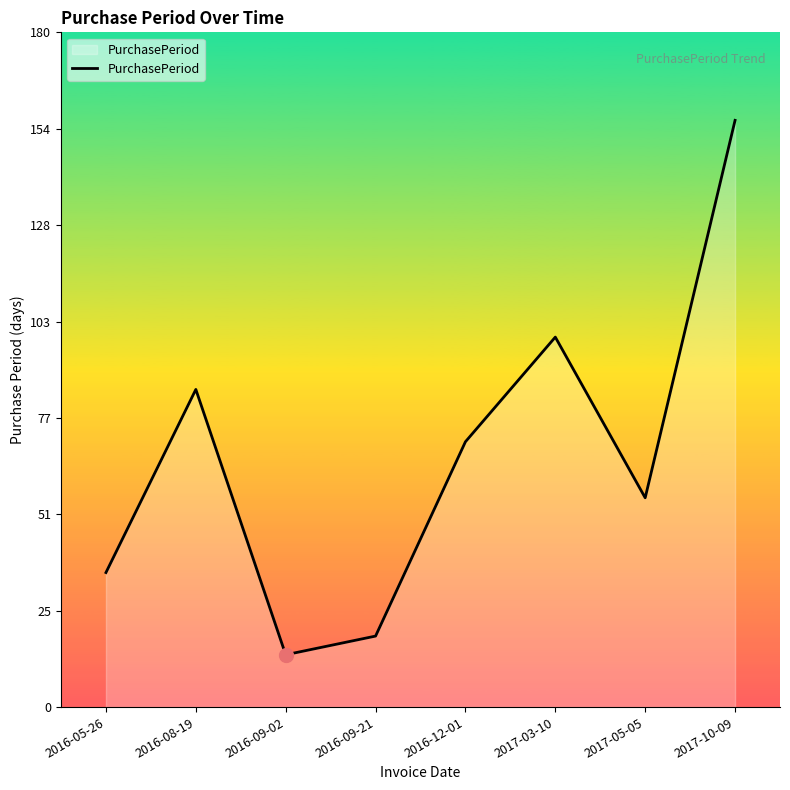

Rank the categories by value from lowest to highest.

2016-09-02, 2016-09-21, 2016-05-26, 2017-05-05, 2016-12-01, 2016-08-19, 2017-03-10, 2017-10-09